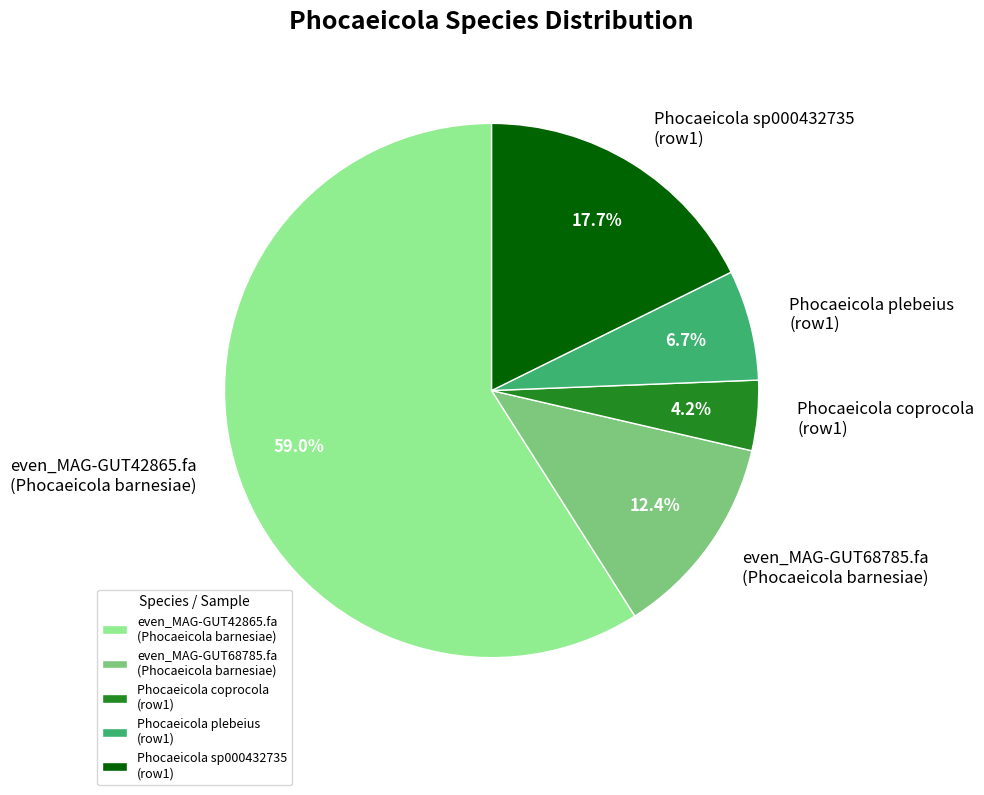

Rank the categories by value from highest to lowest.

even_MAG-GUT42865.fa (Phocaeicola barnesiae), Phocaeicola sp000432735 (row1), even_MAG-GUT68785.fa (Phocaeicola barnesiae), Phocaeicola plebeius (row1), Phocaeicola coprocola (row1)